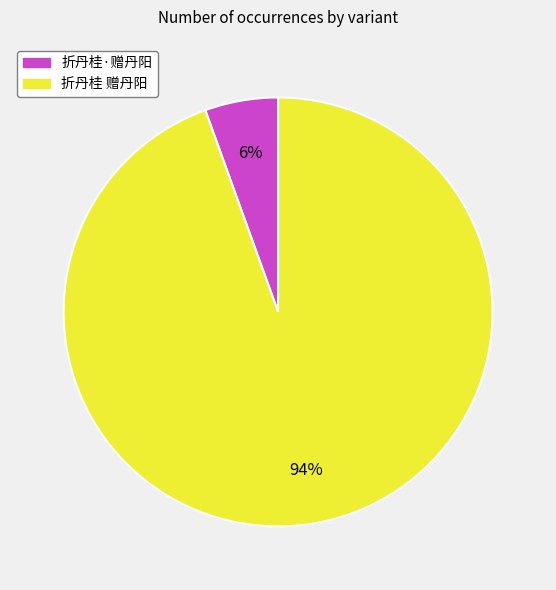

The 折丹桂 赠丹阳 slice represents 94% of the pie. True or false?

True